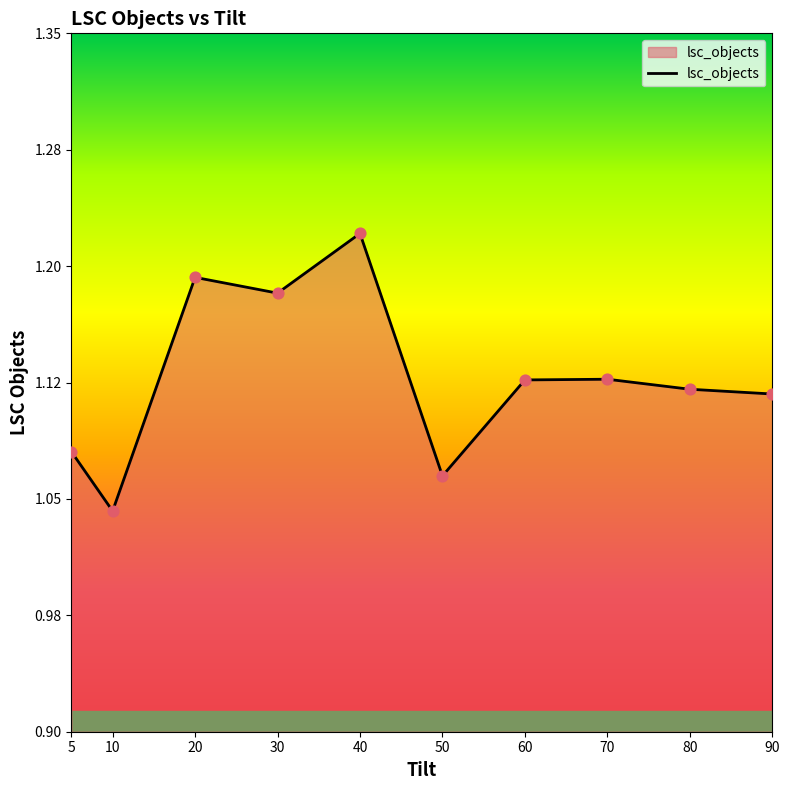

What is the change in value from 40 to 70?

-0.1